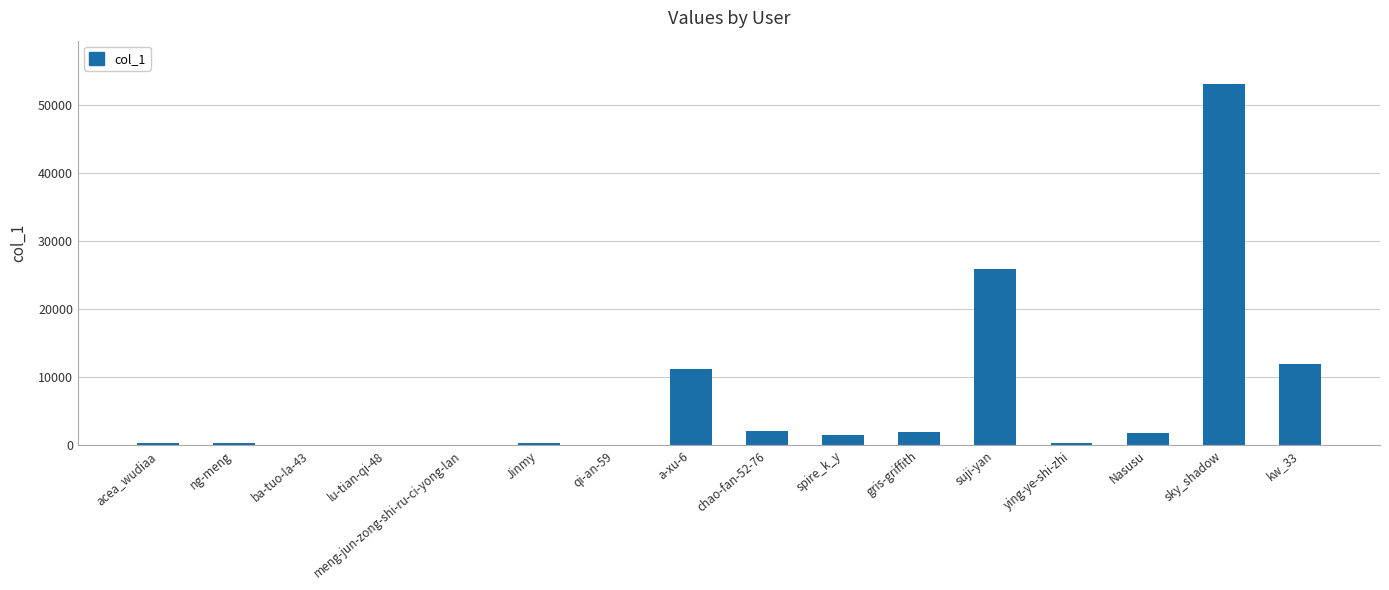

At which label is the value closest to 26566?

suji-yan